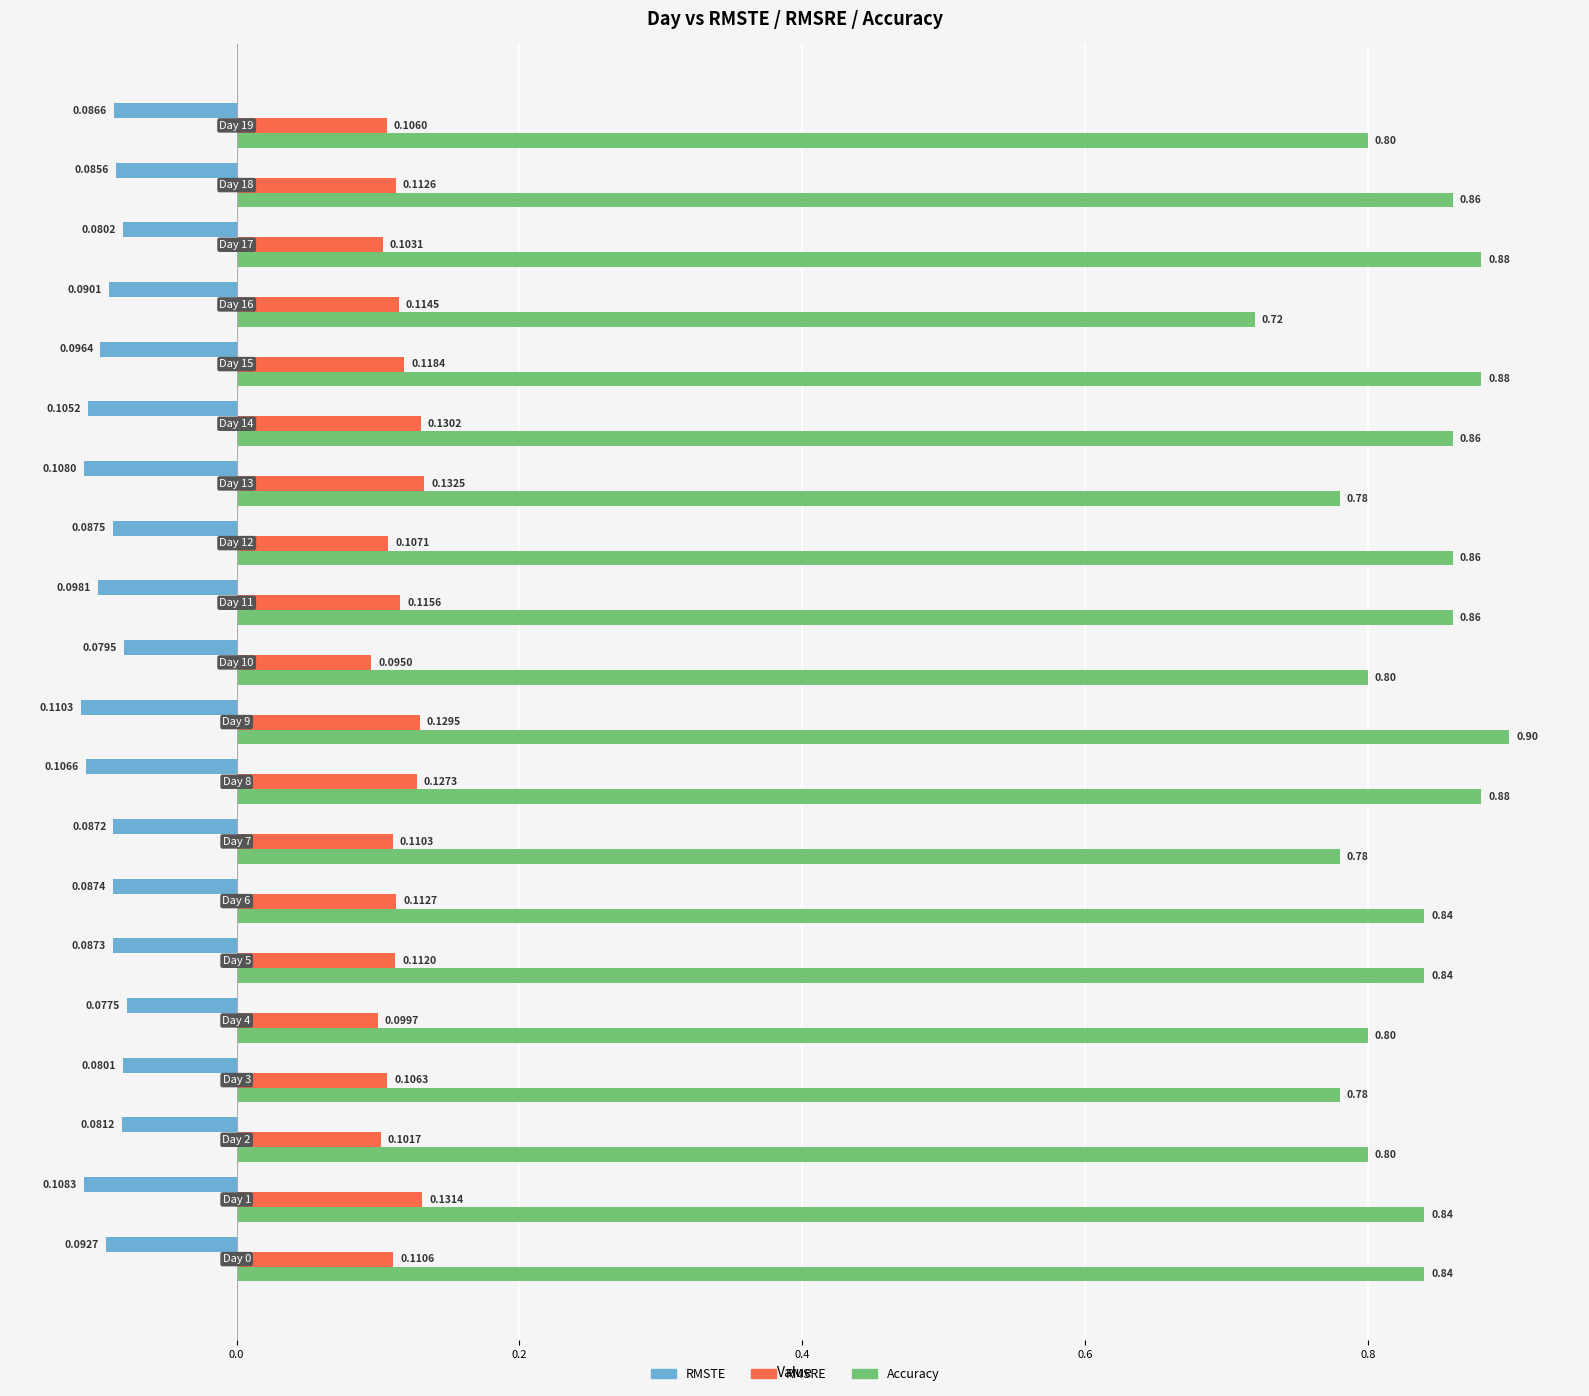

What is the sum of all RMSTE values?

-1.8